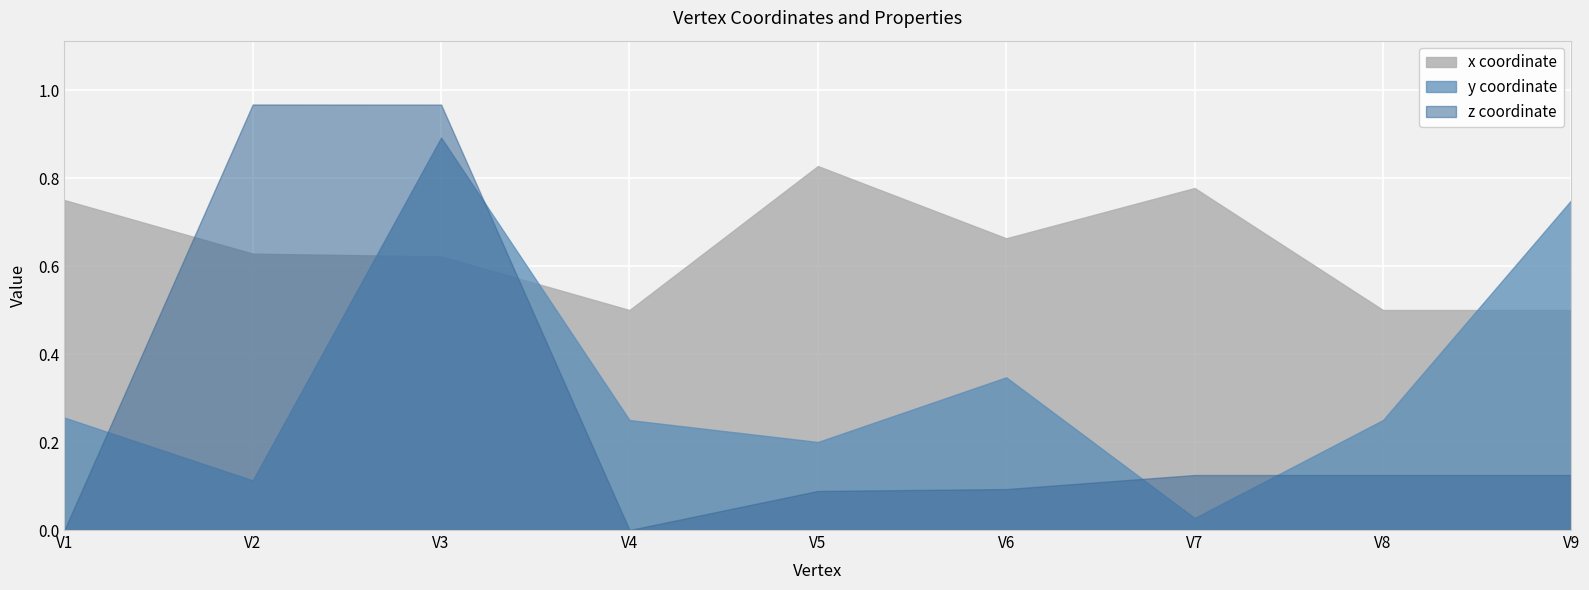

Rank the series by their maximum value, from lowest to highest.

x coordinate, y coordinate, z coordinate